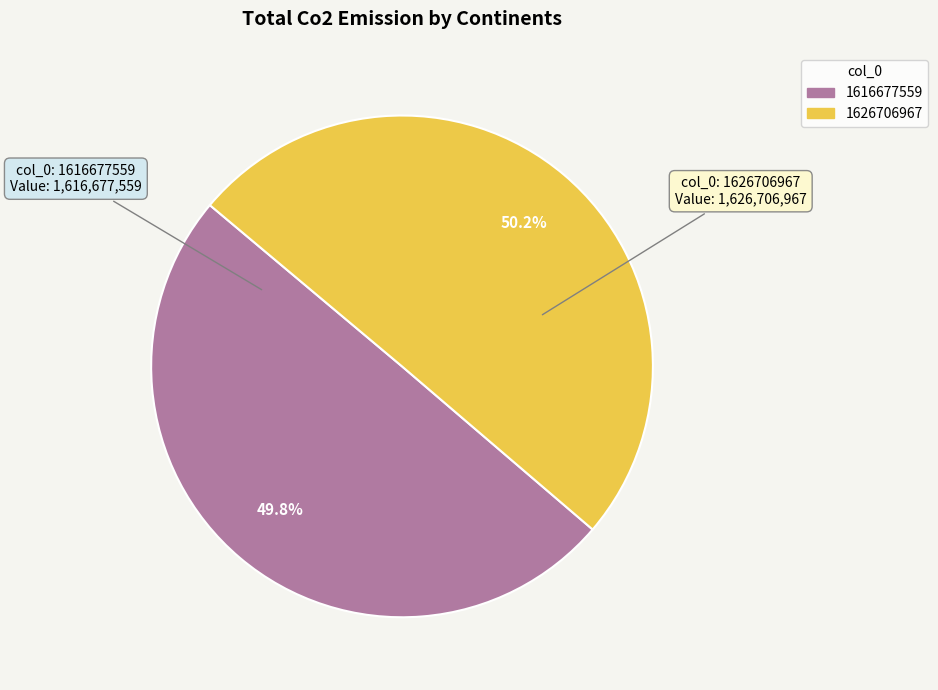

To the nearest percent, what is the difference between the 1626706967 and 1616677559 slice percentages?

0%